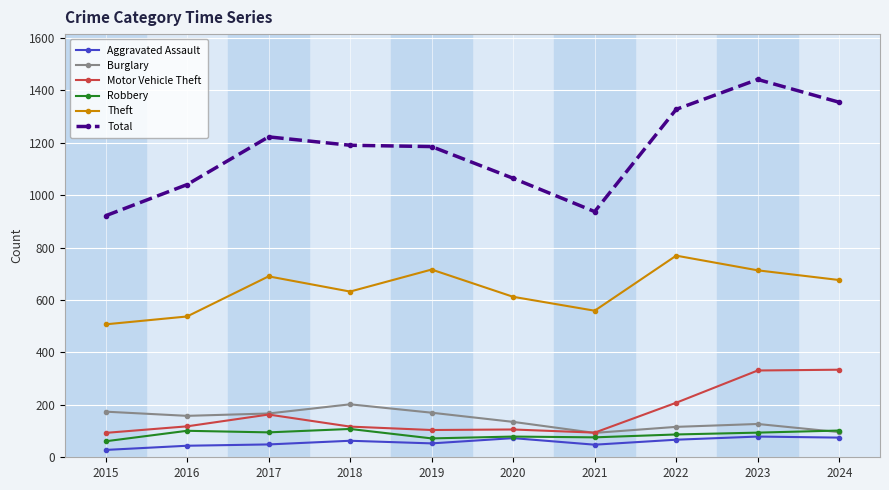

True or false: Total and Burglary cross at least once.

False